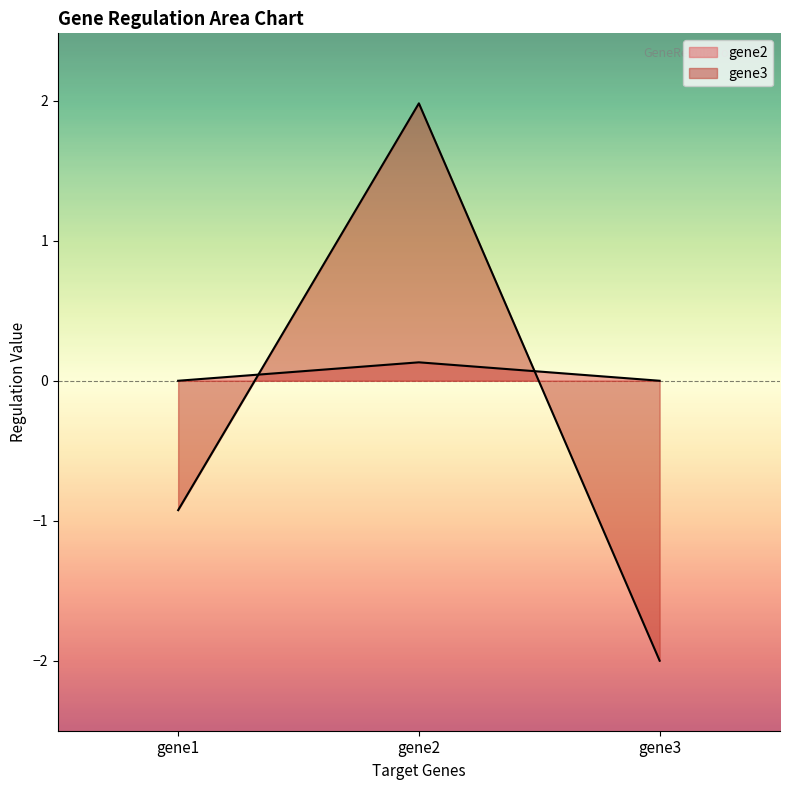

Rank the series at gene1 from lowest to highest value.

gene3, gene2